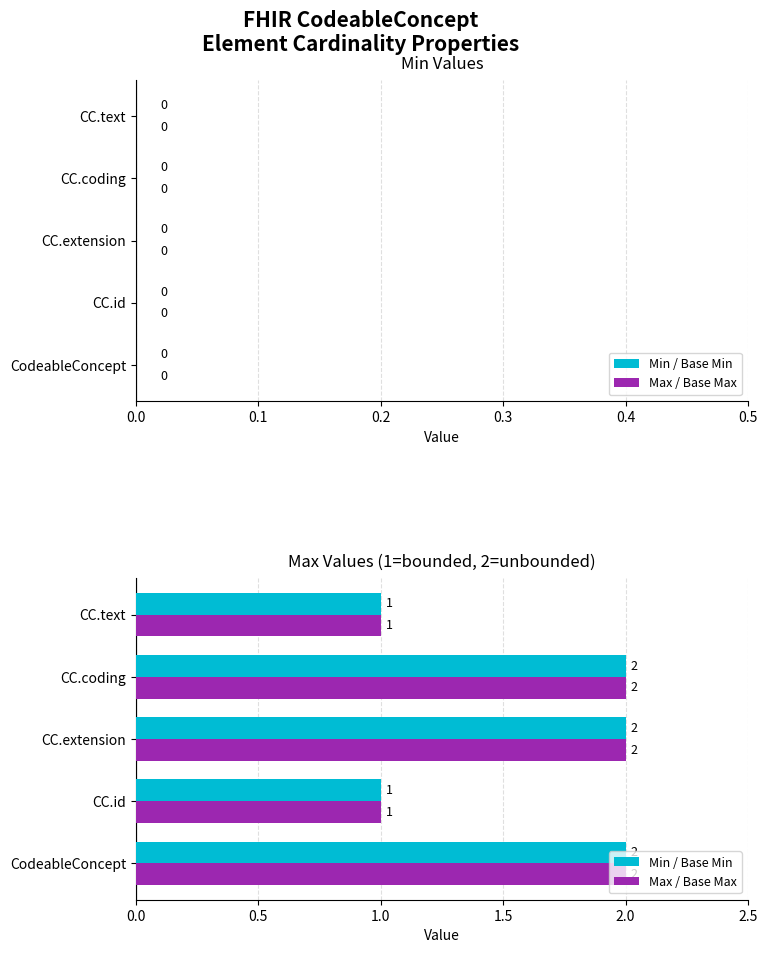

How many values in the Max / Base Max series are below 2?

2